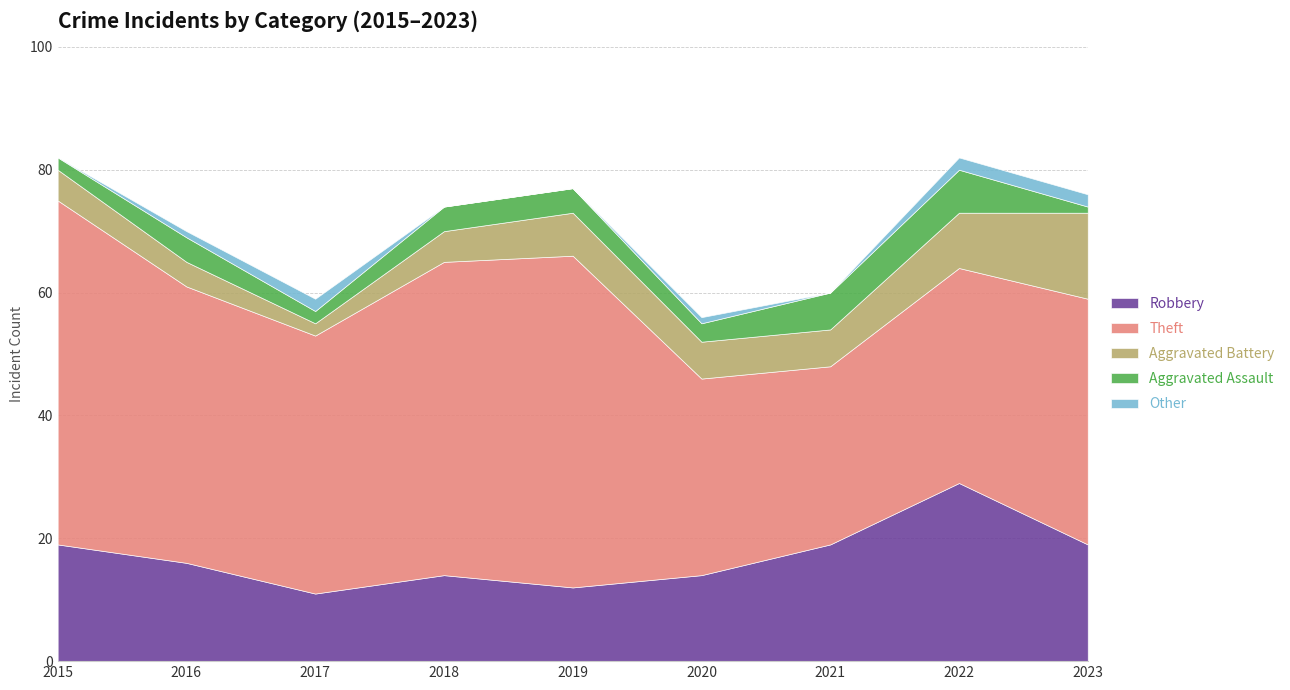

How many lines are shown in the chart?

5